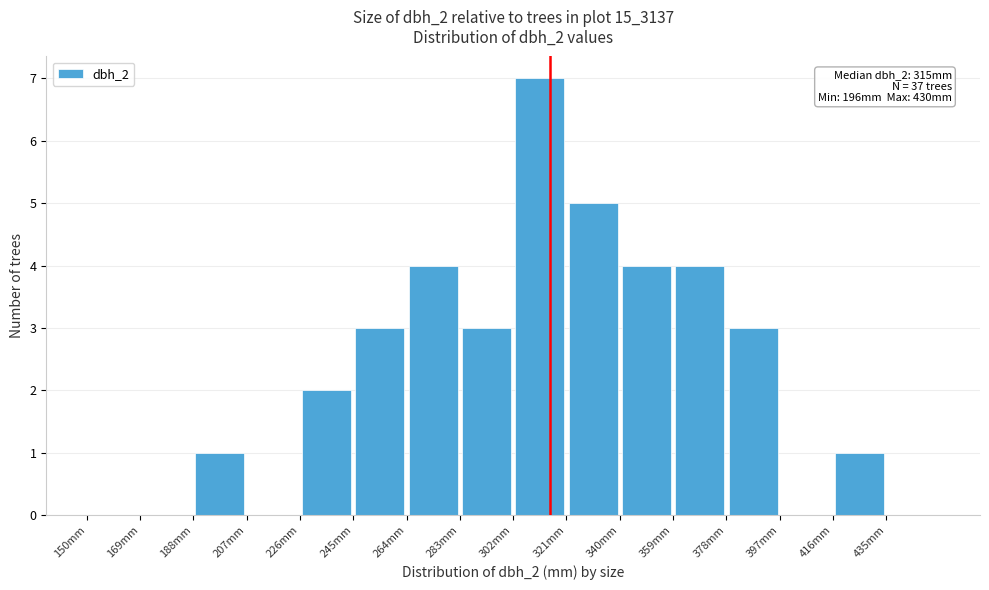

Which range on the x-axis has the tallest bar?

302 to 321